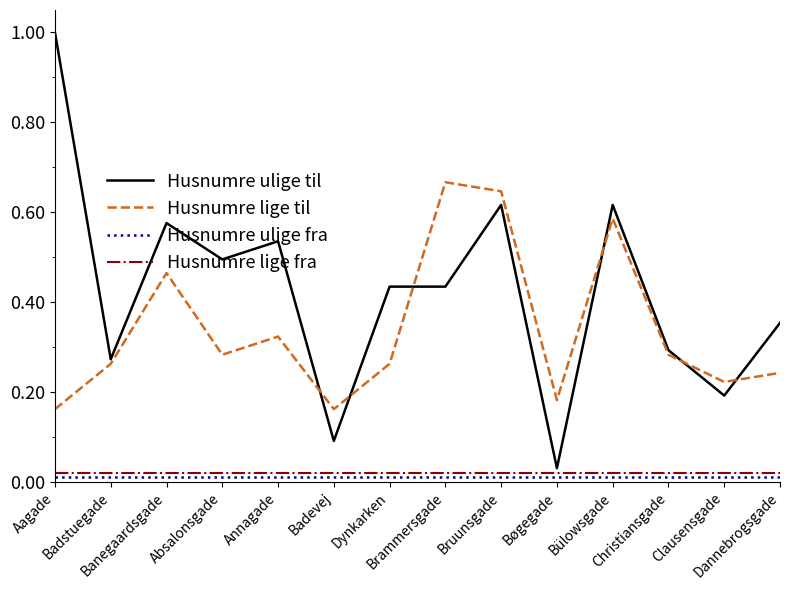

What is the maximum value shown in the chart?

1.0